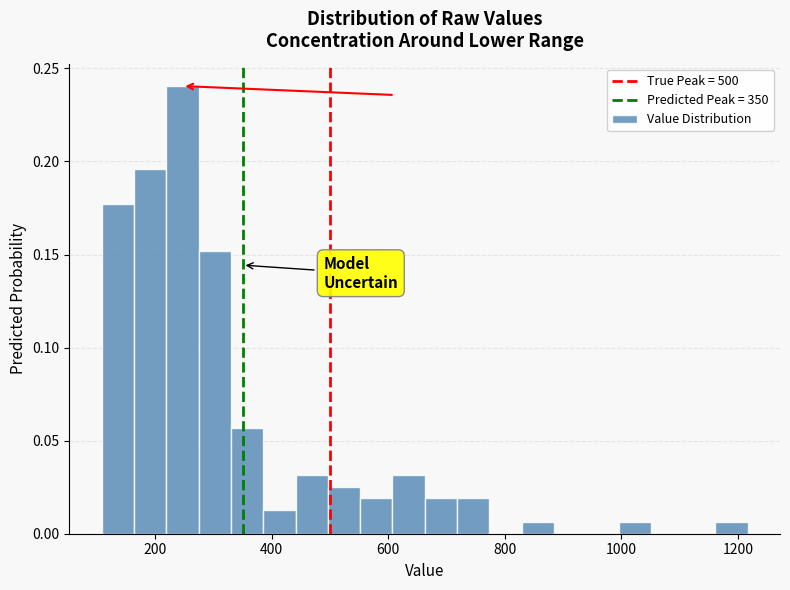

Read against the x-axis, roughly where is the centre of the tallest bar?

240